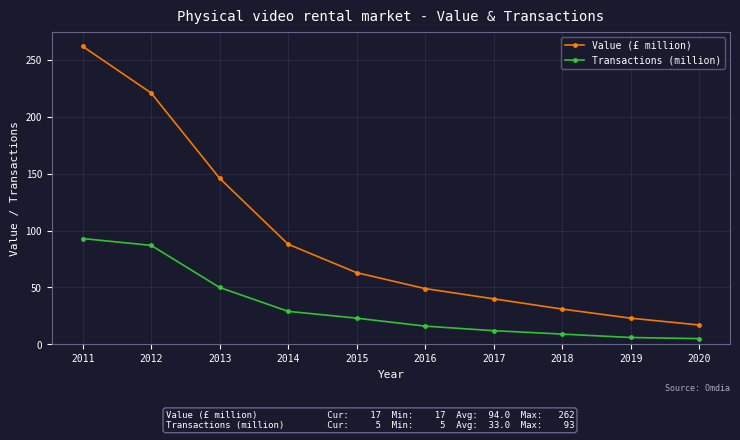

Which series has the widest spread of values?

Value (£ million)